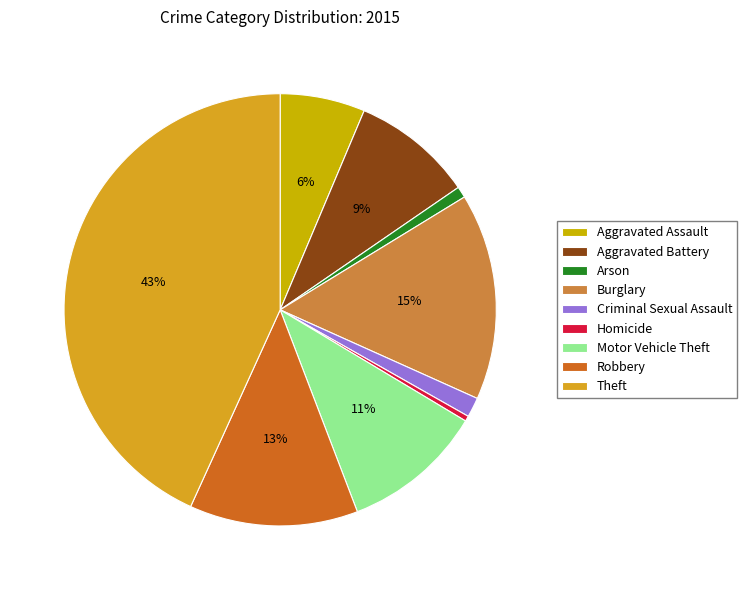

The Burglary slice represents 5% of the pie. True or false?

False